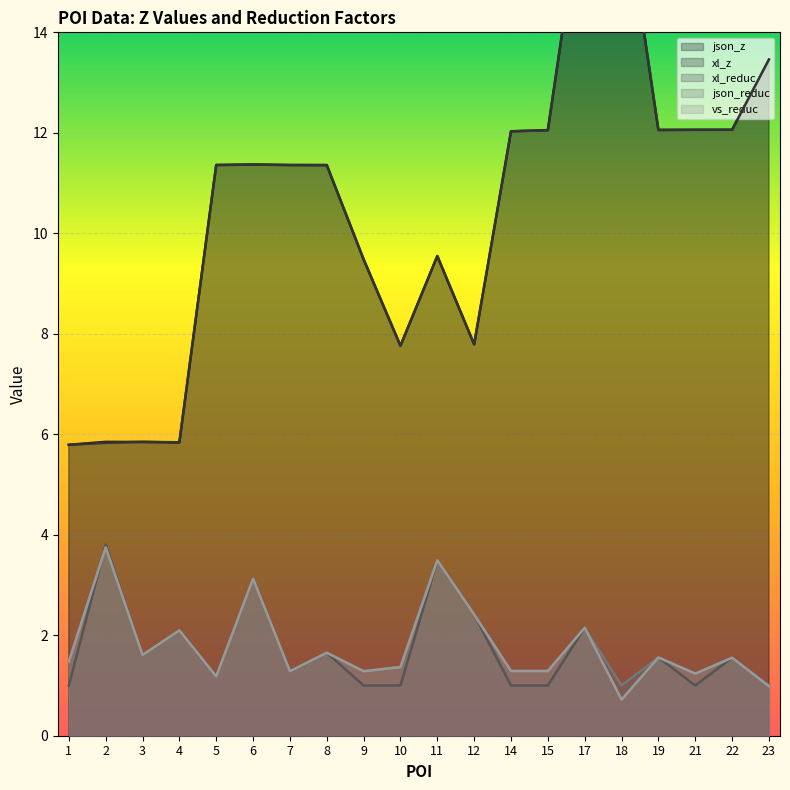

What is the maximum value for vs_reduc?

3.7